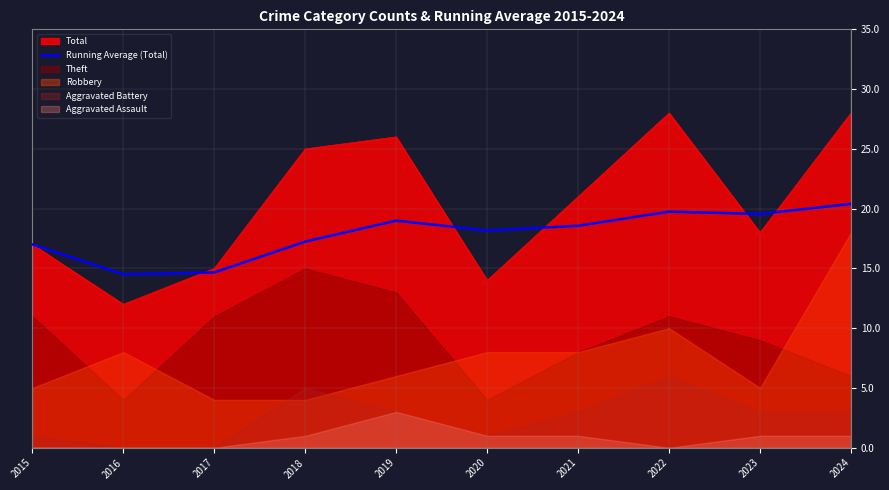

Which label corresponds to the smallest value in the chart?

2016